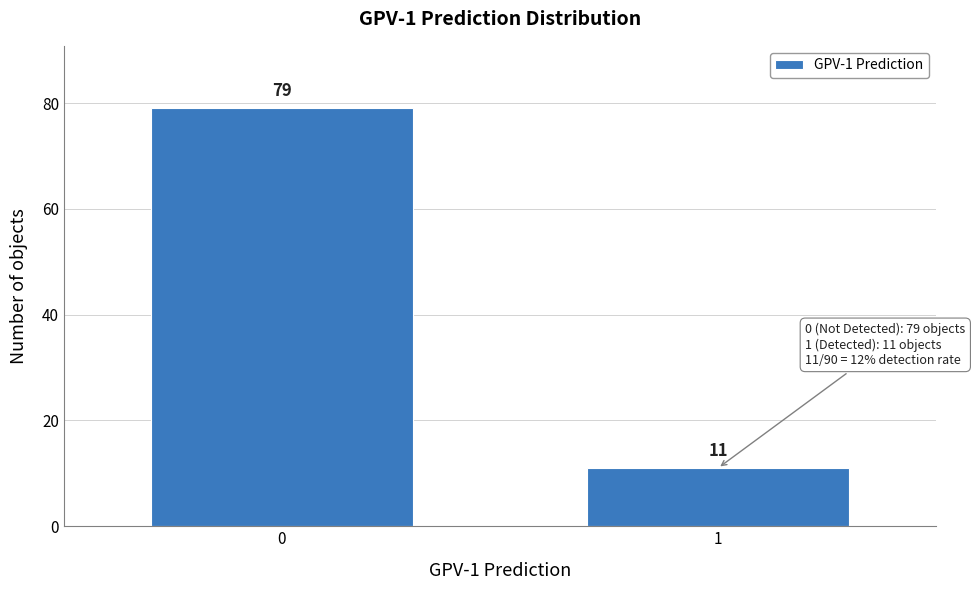

Reading right to left, list all the values displayed in this chart.

11	79